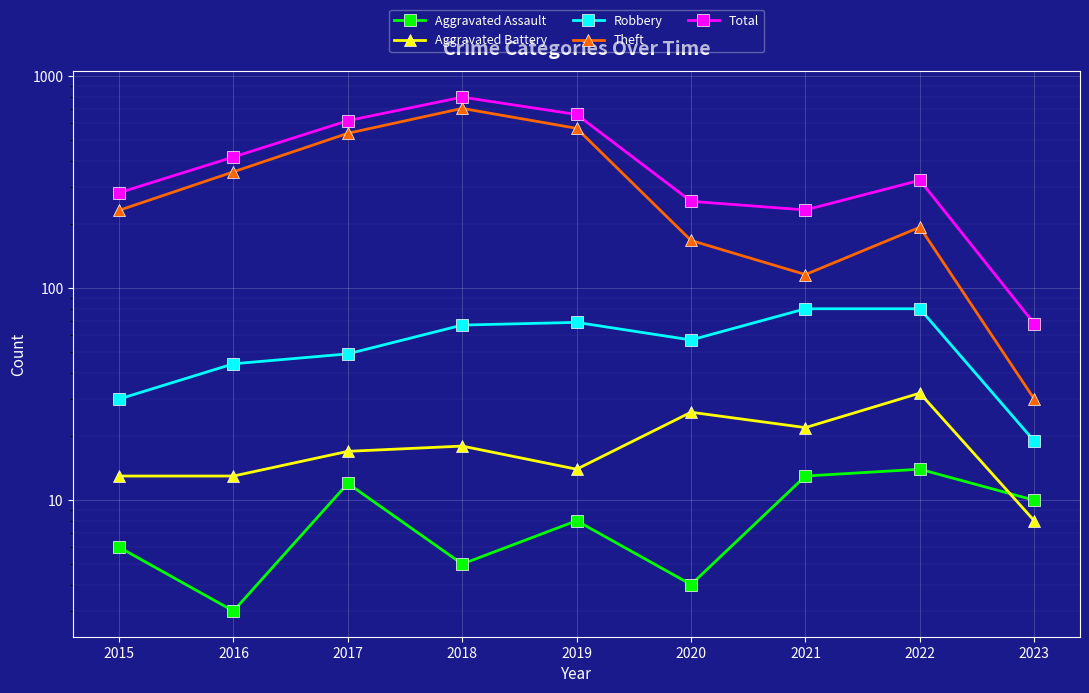

Does the chart display data point markers on the line(s)?

Yes